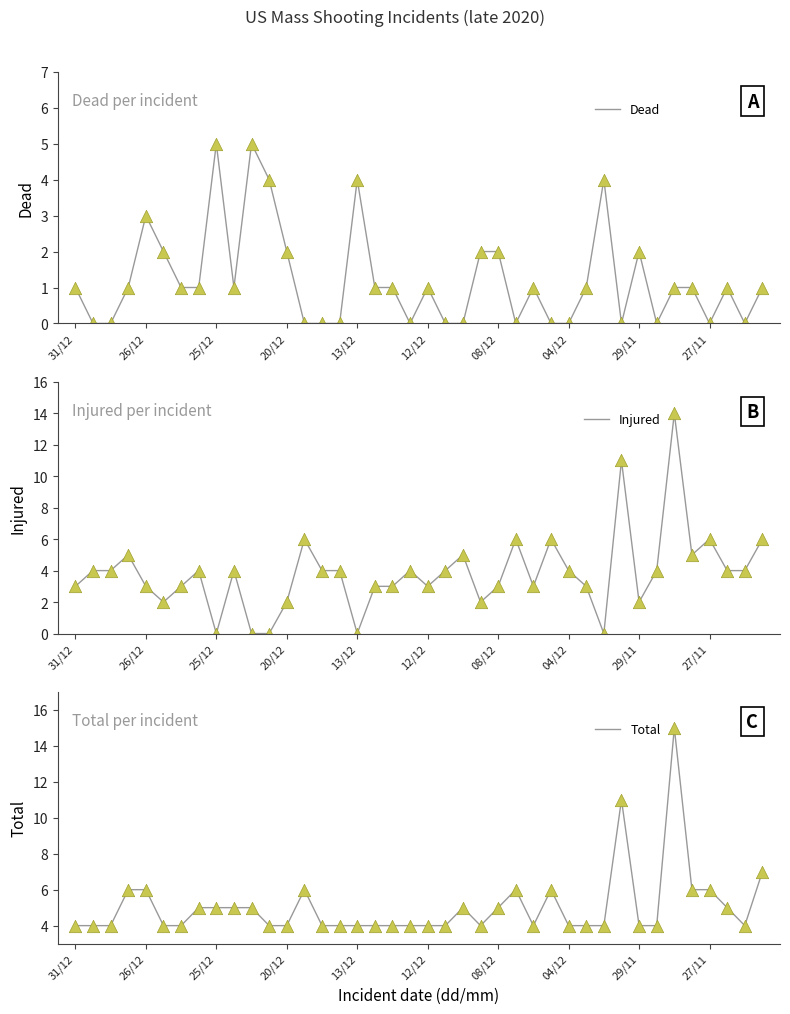

Which series reaches the minimum Y coordinate?

Dead